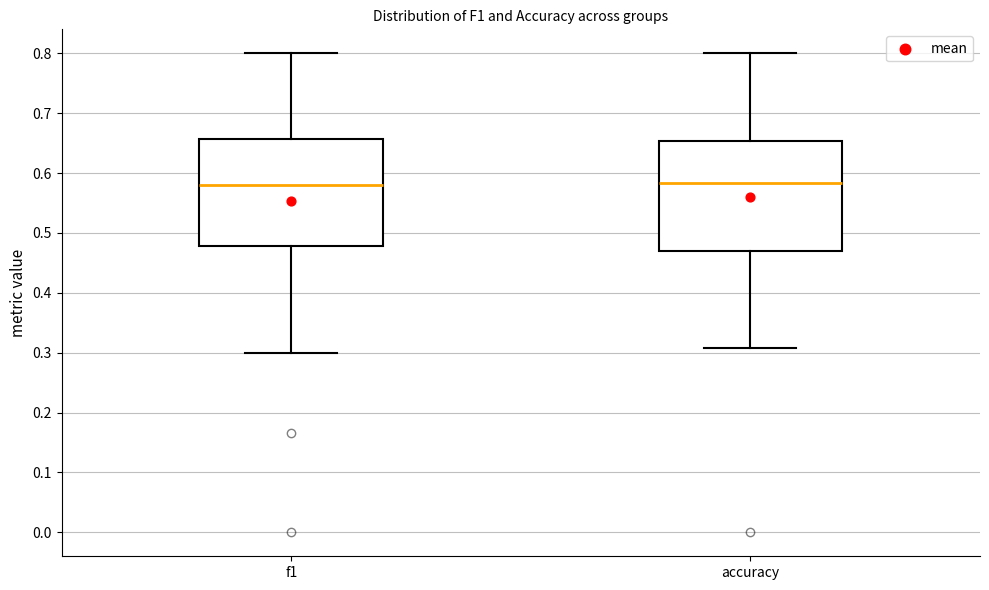

Reading left to right, read every box against the y-axis: the position of its median line, the range the box covers, and the ends of its whiskers. The values are not printed on the chart, so give them approximately, as read against the axis.

f1: median 0.58, box 0.48 to 0.66, whiskers 0.30 to 0.80
accuracy: median 0.58, box 0.47 to 0.65, whiskers 0.31 to 0.80